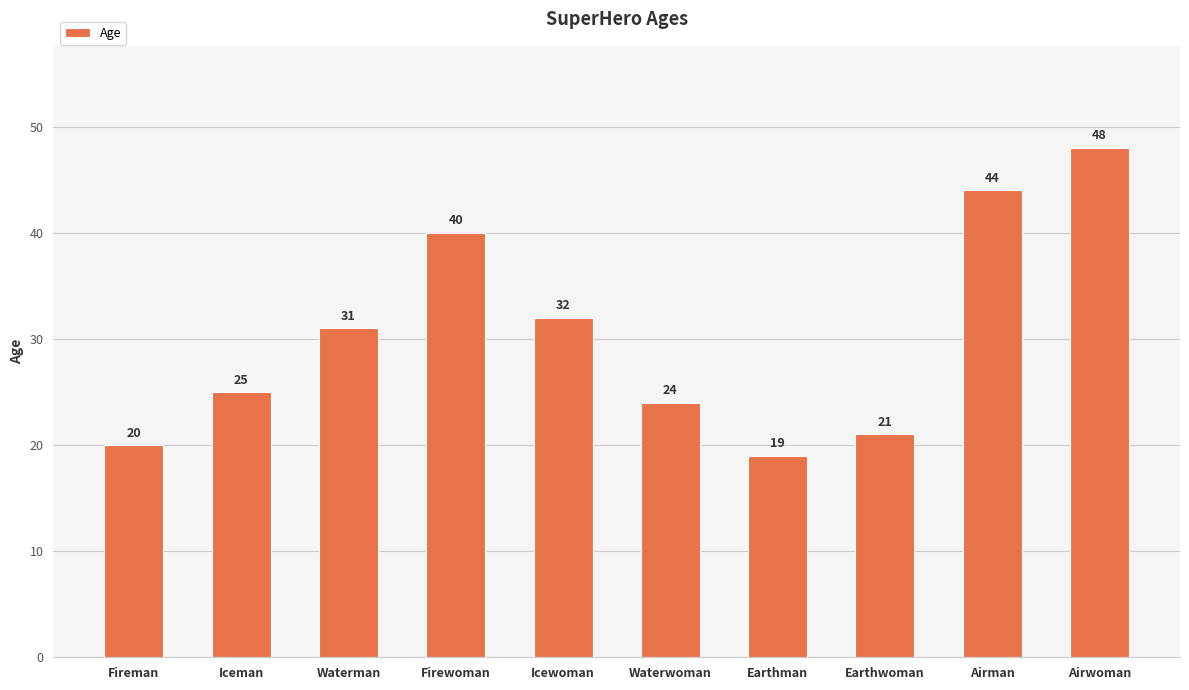

What is the greatest value displayed?

48